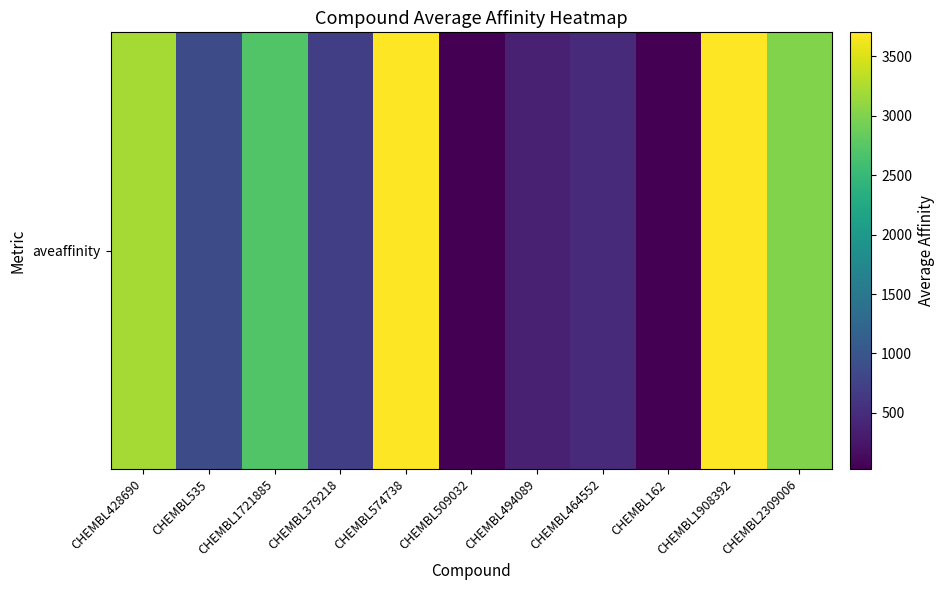

What is the smallest value displayed?

30